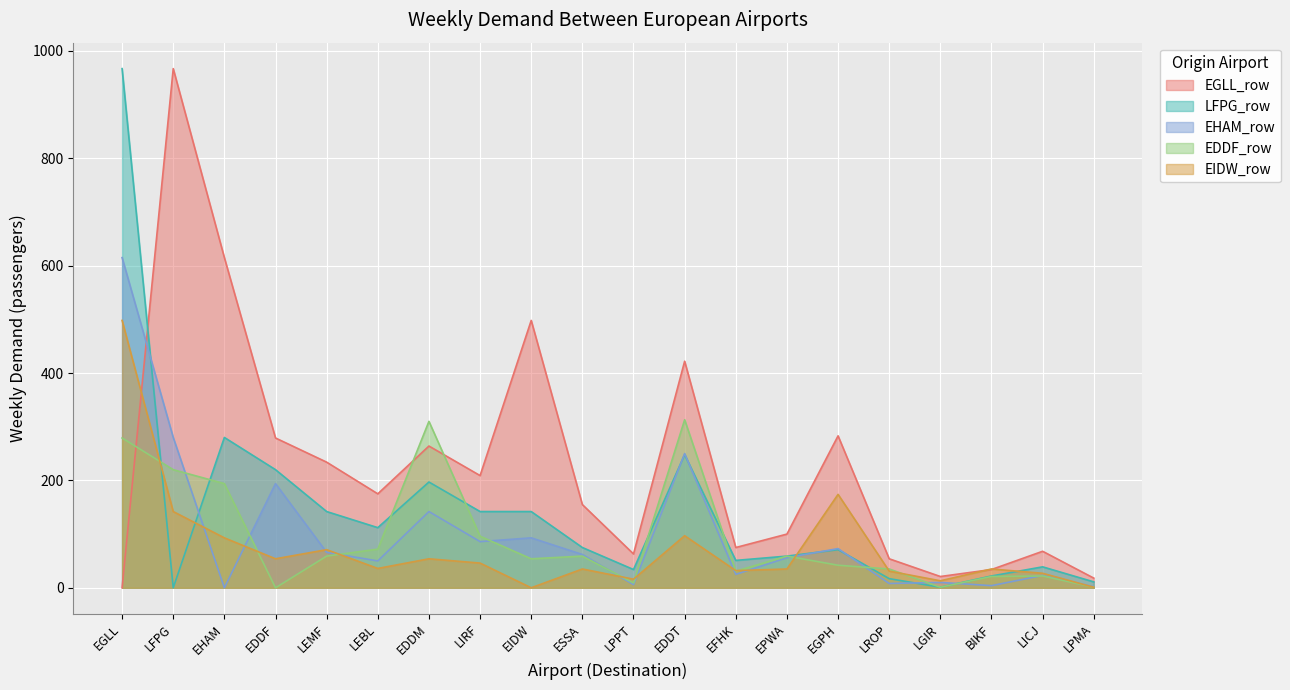

What is the greatest value displayed?

967